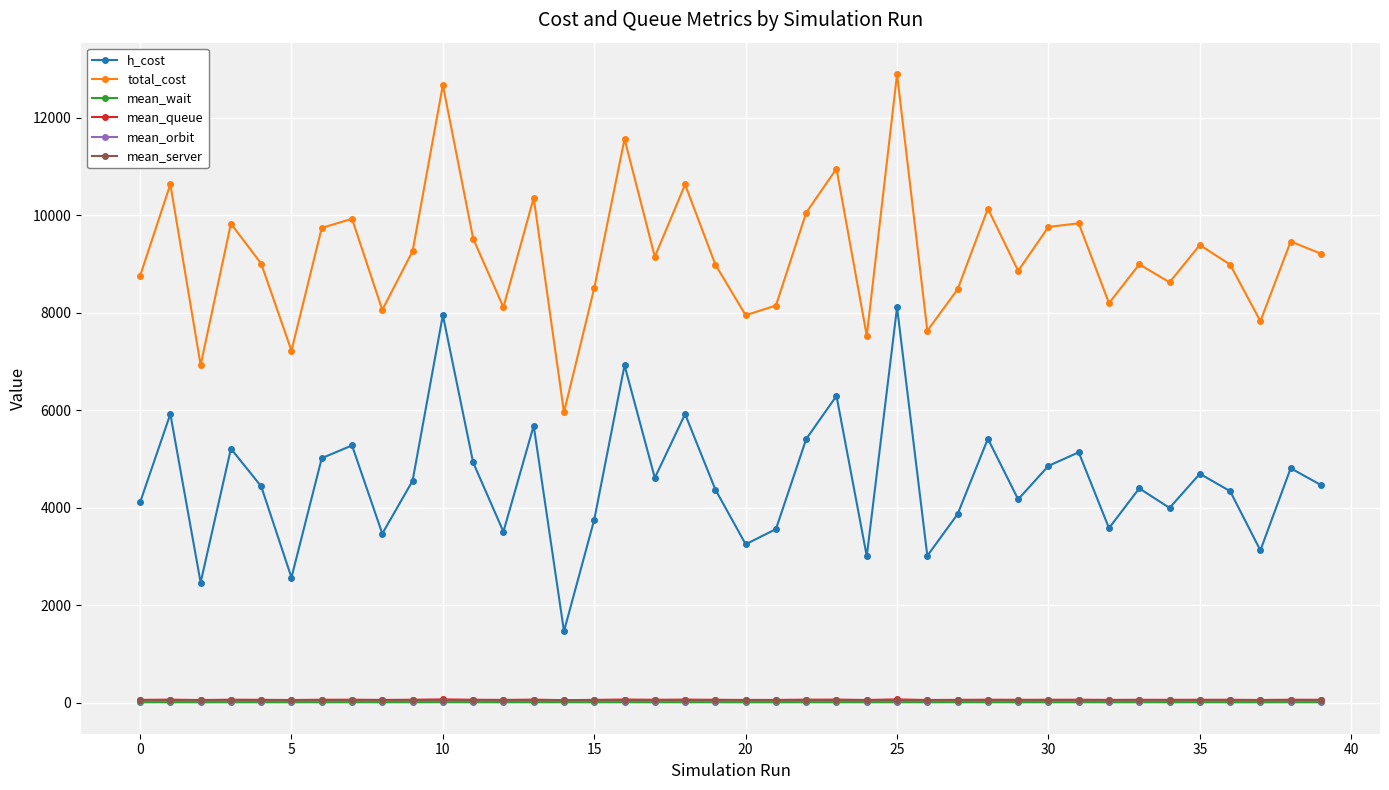

Which series has the largest total across all categories?

total_cost